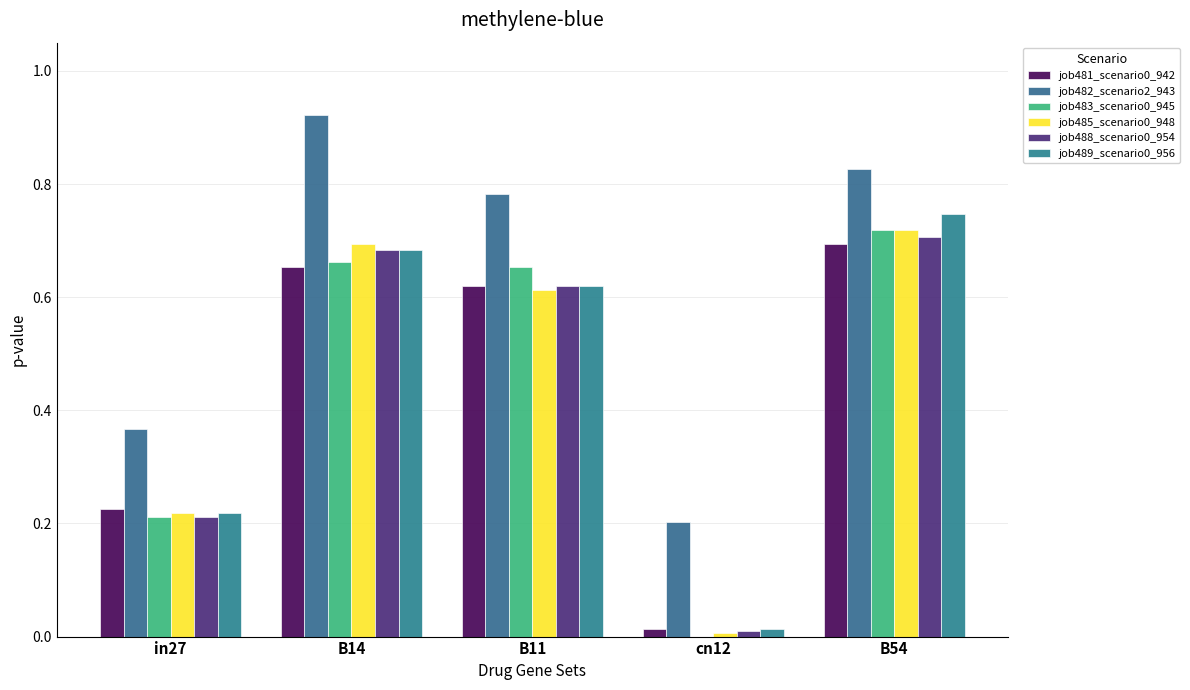

Are the bars grouped side by side (vs. stacked)?

Yes